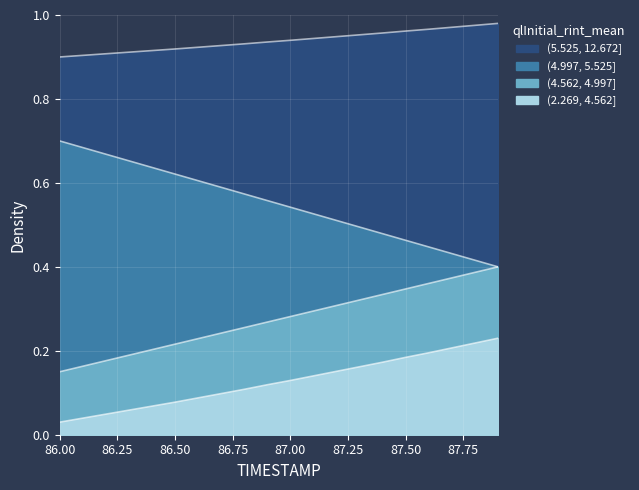

At which category is the sum across all series the highest?

87.9